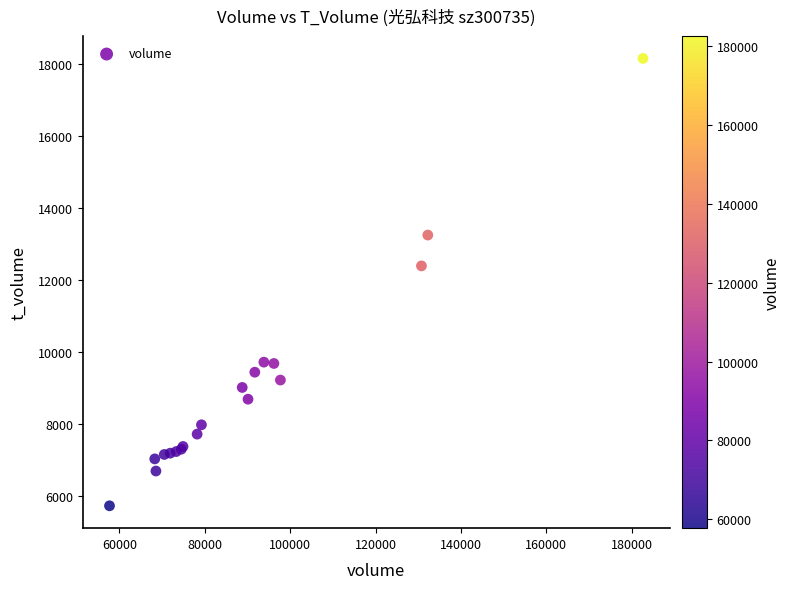

What Y value in the scatter plot is closest to 11933?

12384